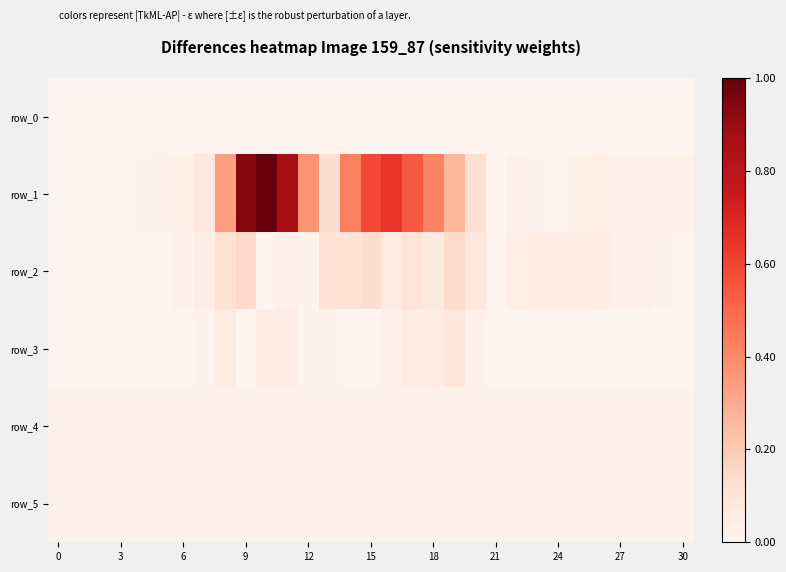

What is the difference between the maximum and minimum values in the row_2 series?

0.1